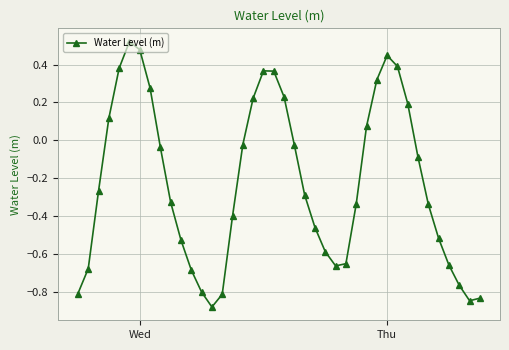

Does the chart have visible grid lines?

Yes